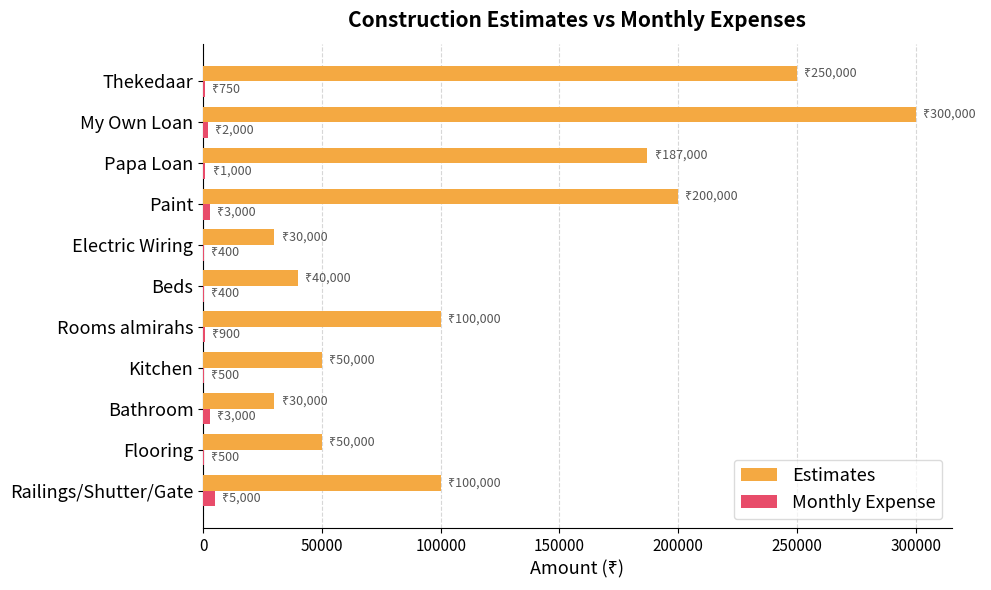

Is it true that Estimates equals 187000 at Papa Loan?

True